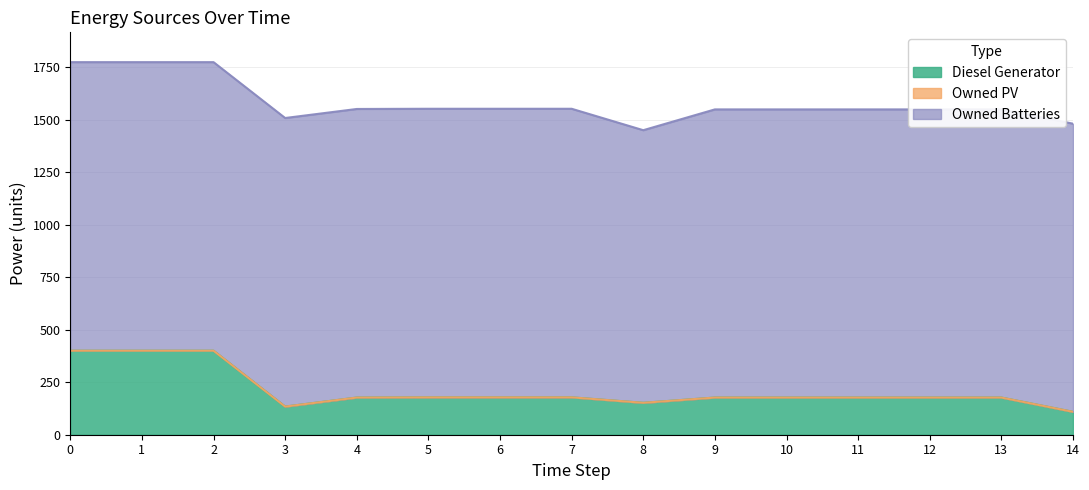

Which series has the largest total across all categories?

Owned Batteries